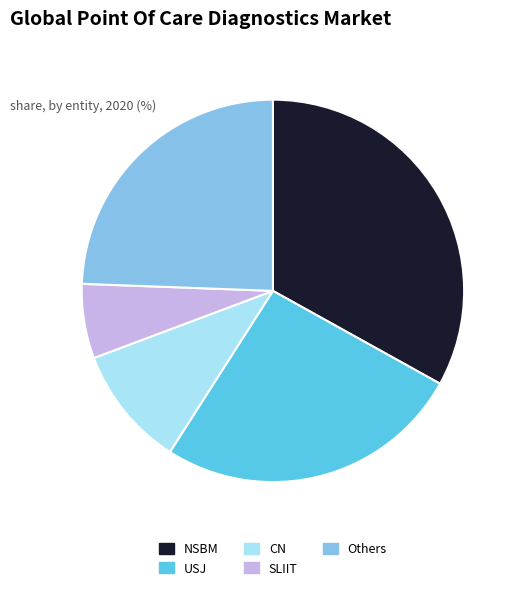

How many slices are in this pie chart?

5